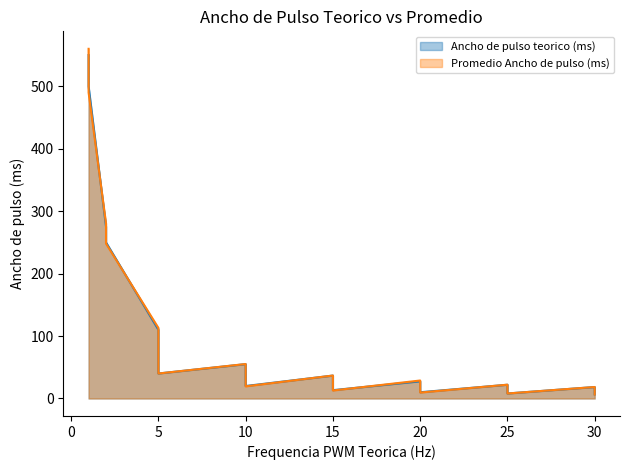

How many values in the Promedio Ancho de pulso (ms) series are below 33?

11